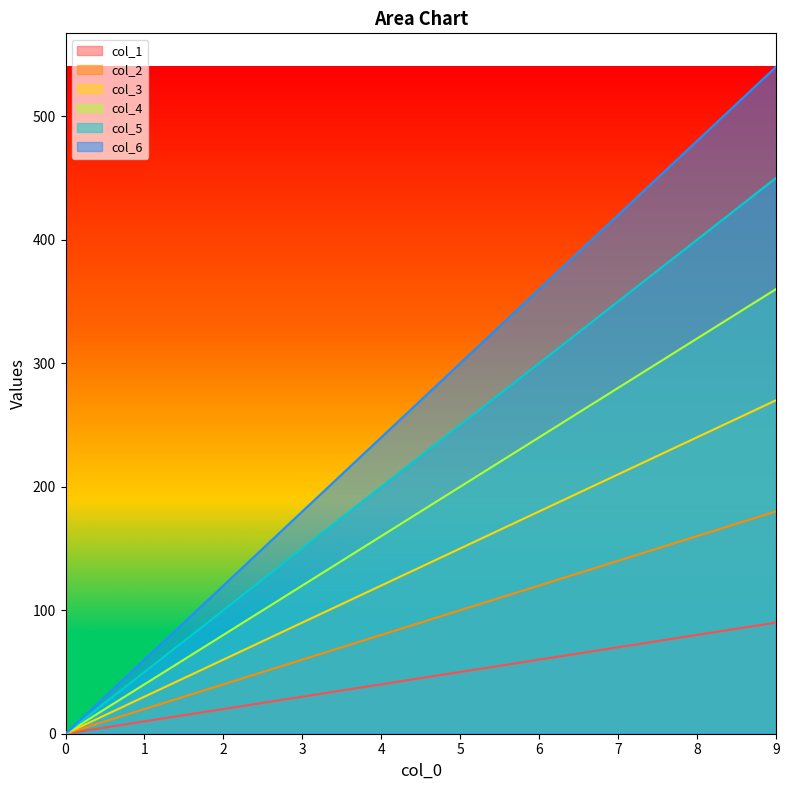

The value of col_5 at 3 is 40. True or false?

False